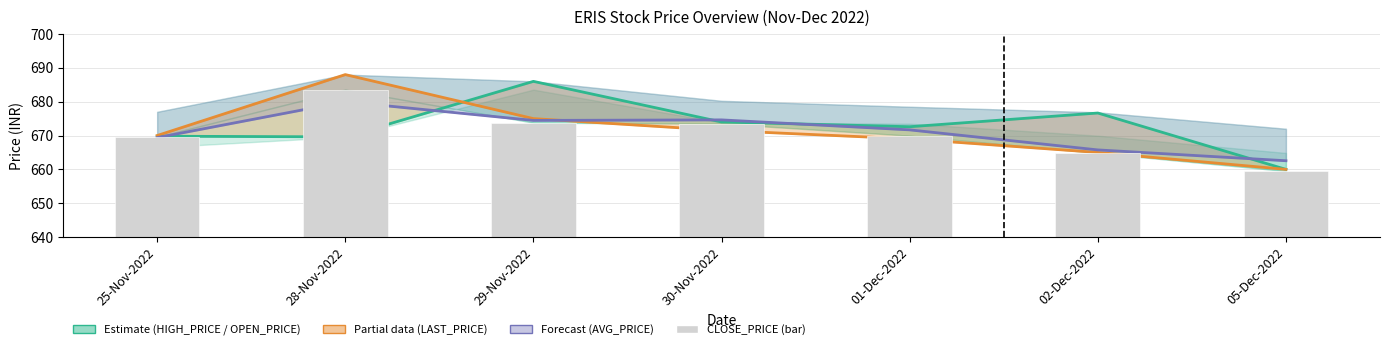

Which series has the largest total across all categories?

OPEN_PRICE